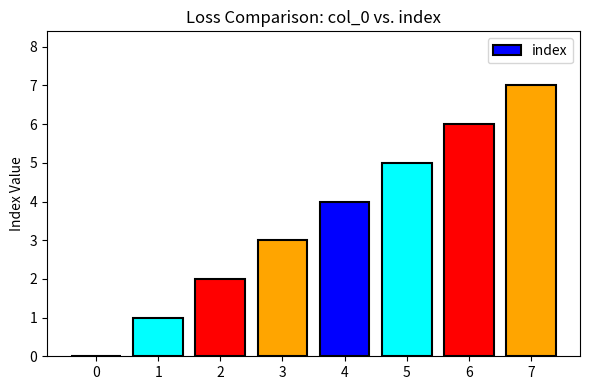

What is the sum of the values at 1 and 7?

8